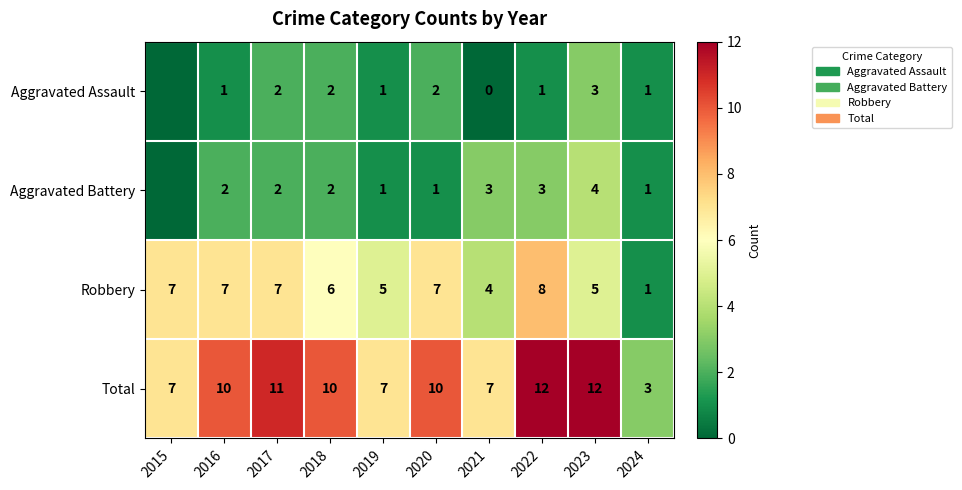

How many categories are shown in the chart?

10